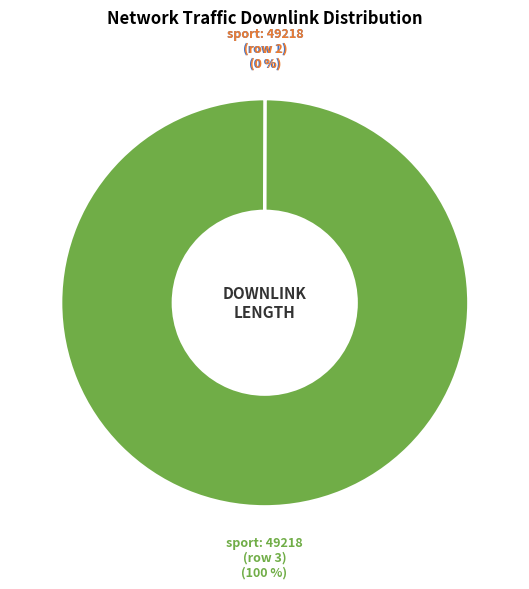

To the nearest percent, what is the difference between the largest and smallest slice percentages?

100%